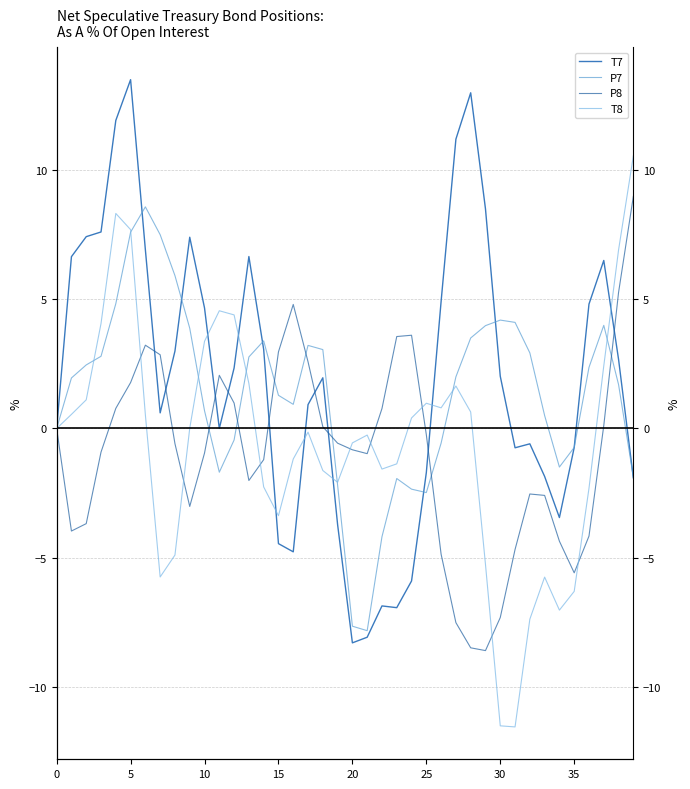

What value does the P8 series have at 27?

-7.5